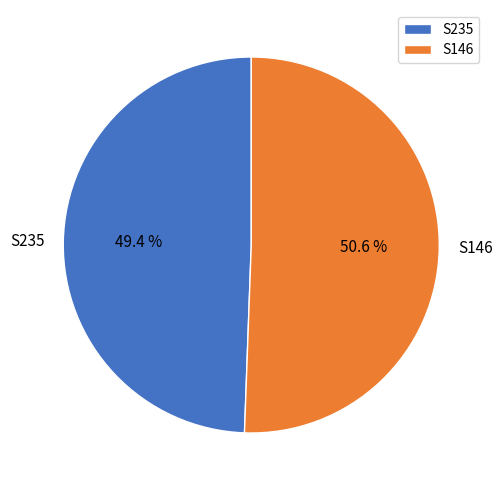

How many segments does this pie chart have?

2